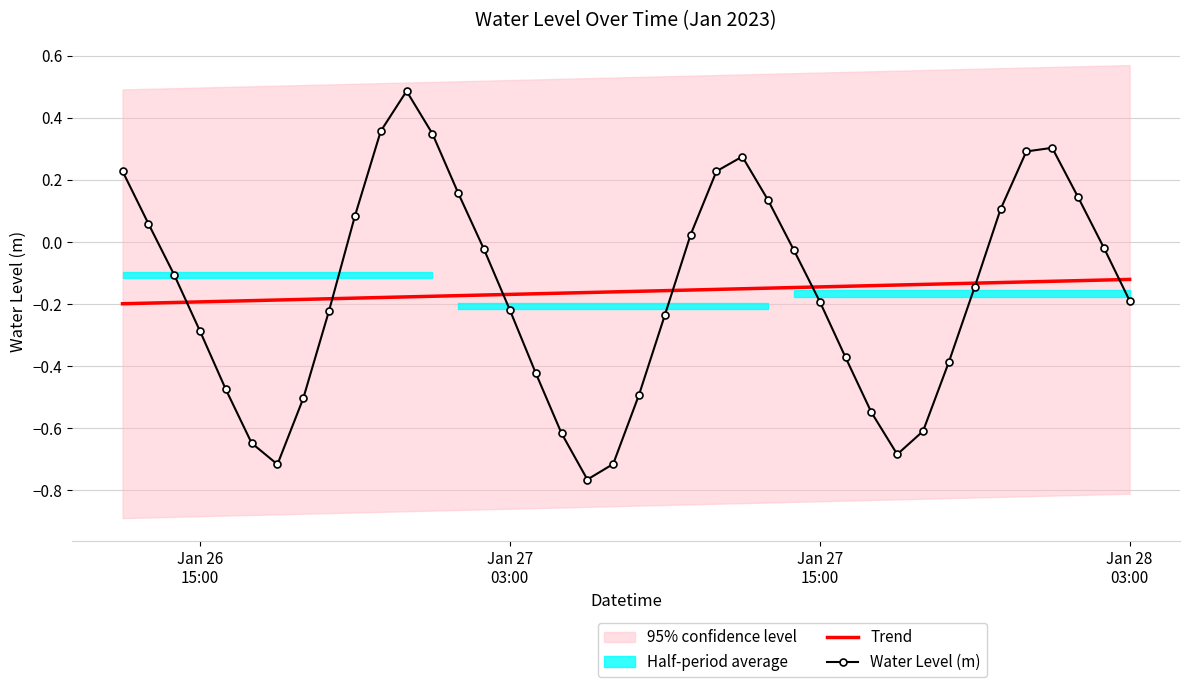

What is the maximum value for Water Level (m)?

0.5